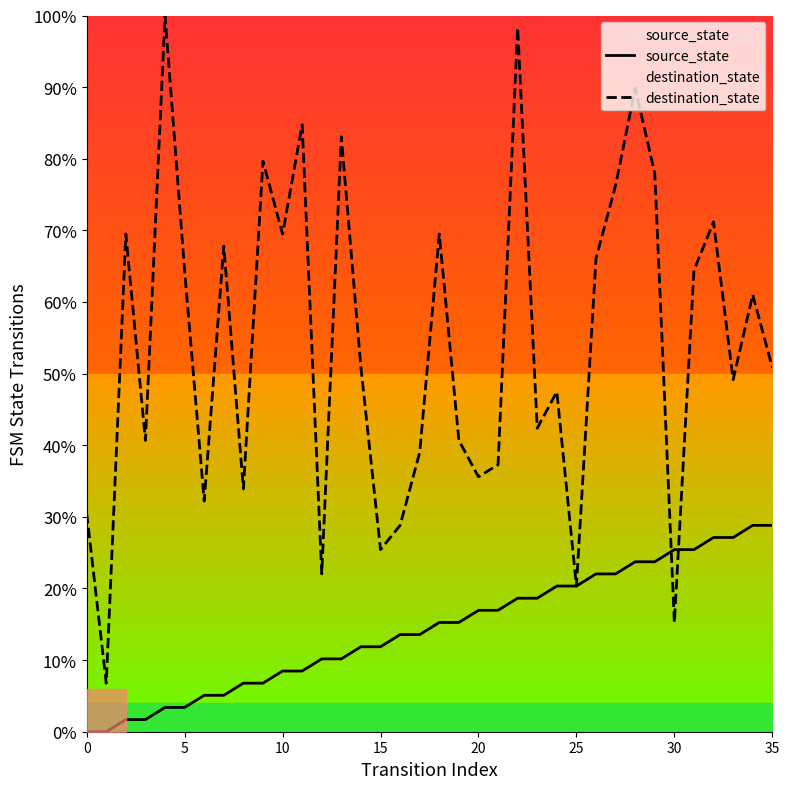

The destination_state series shows 66.5 at 24. True or false?

False